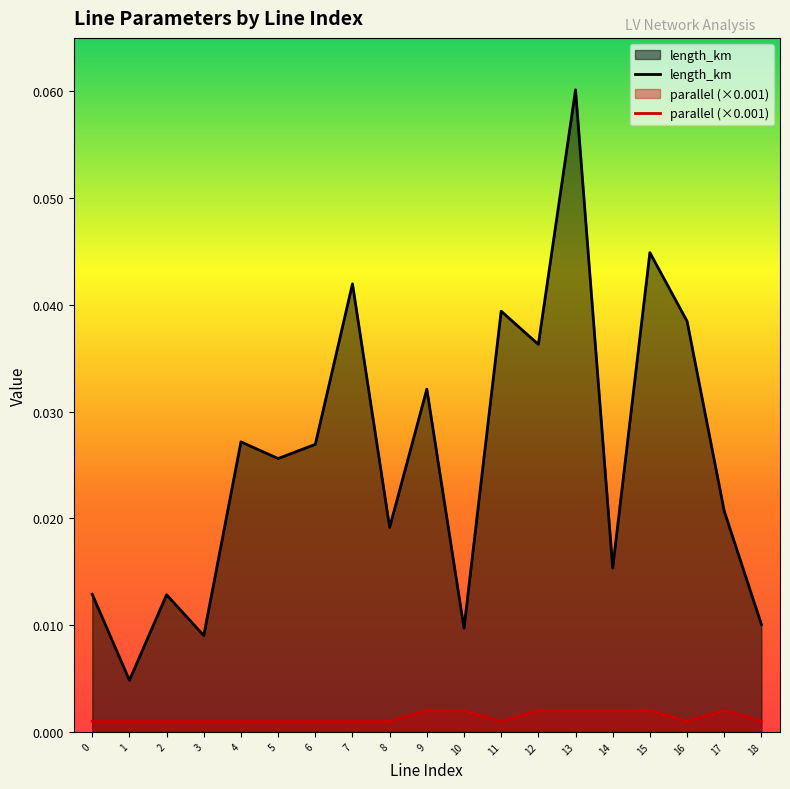

Rank the categories by length_km value from lowest to highest.

1, 3, 10, 18, 2, 0, 14, 8, 17, 5, 6, 4, 9, 12, 16, 11, 7, 15, 13